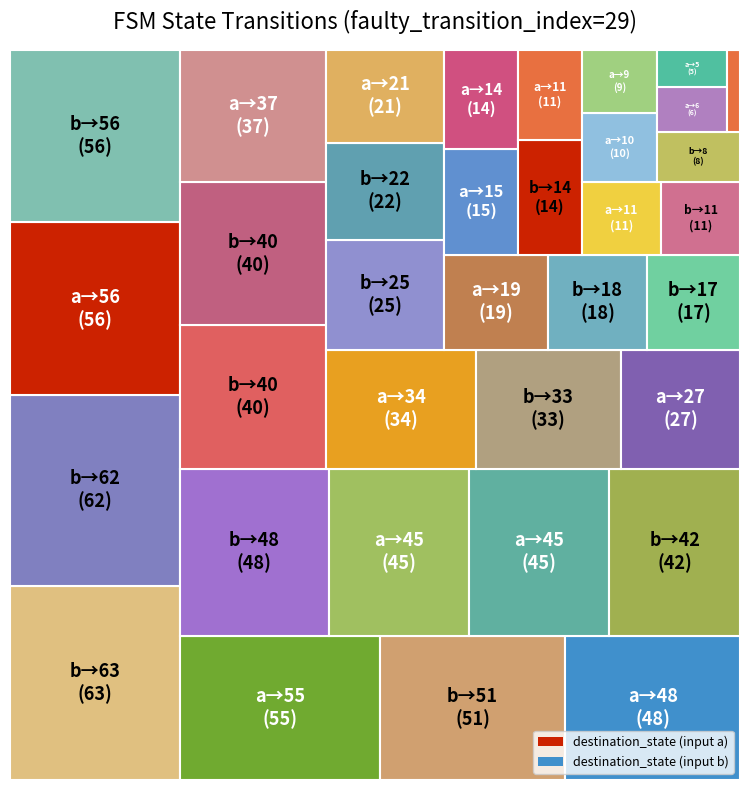

Reading right to left, list all the values displayed in this chart.

destination_state_a: source_state 17=45	source_state 16=6	source_state 15=21	source_state 14=9	source_state 13=37	source_state 12=10	source_state 11=19	source_state 10=15	source_state 9=45	source_state 8=11	source_state 7=5	source_state 6=14	source_state 5=27	source_state 4=48	source_state 3=55	source_state 2=34	source_state 1=11	source_state 0=56
destination_state_b: source_state 17=2	source_state 16=14	source_state 15=42	source_state 14=40	source_state 13=22	source_state 12=0	source_state 11=62	source_state 10=33	source_state 9=8	source_state 8=18	source_state 7=11	source_state 6=25	source_state 5=63	source_state 4=17	source_state 3=48	source_state 2=51	source_state 1=56	source_state 0=40